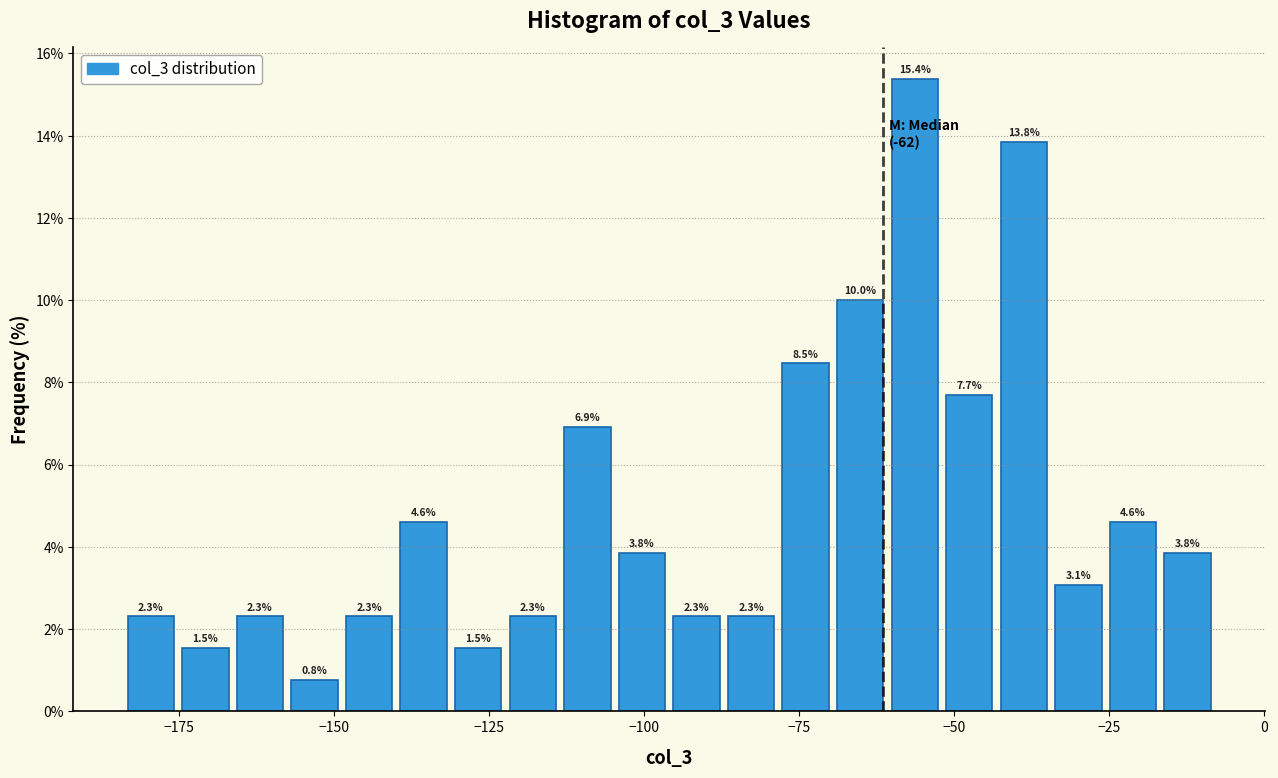

Around what value on the x-axis is the tallest bar? Give the approximate position of its centre, as read against the axis.

-55